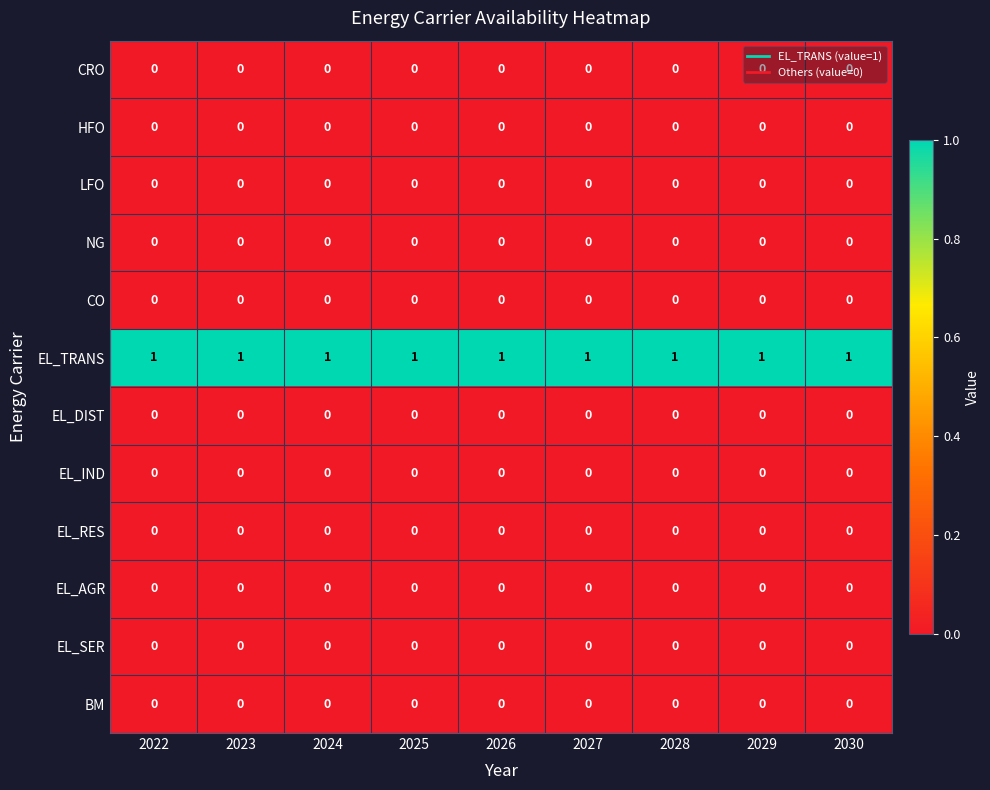

What is the total value across all series at 2023?

1